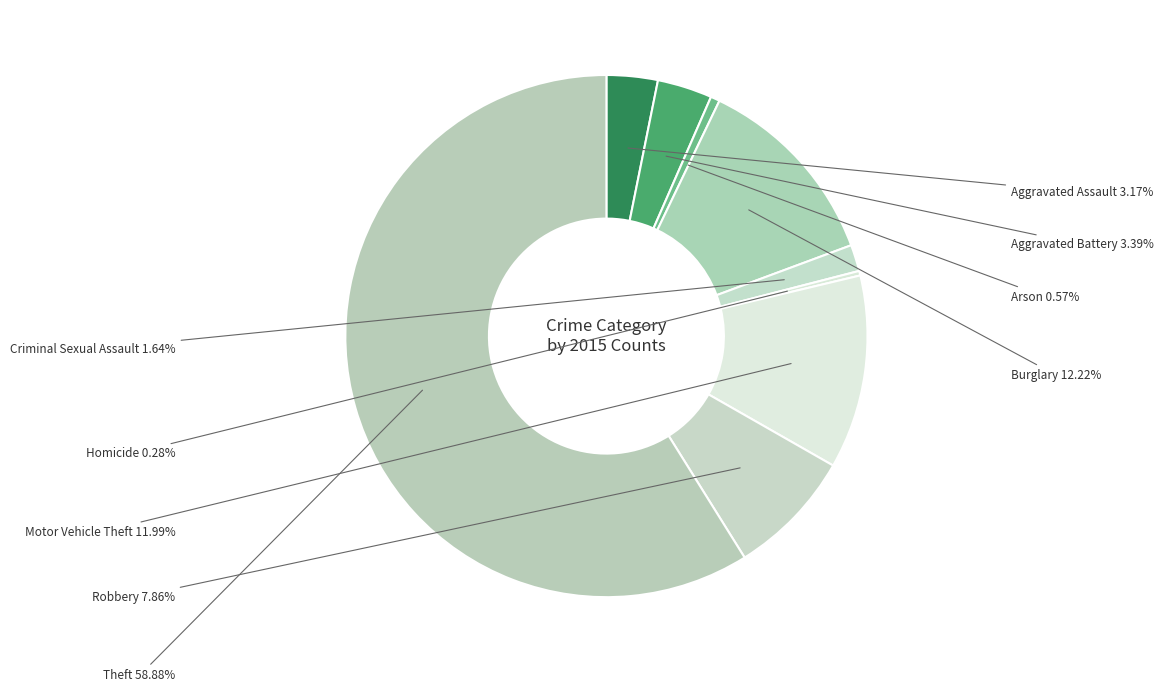

What percentage is NOT represented by Motor Vehicle Theft?

88.0%